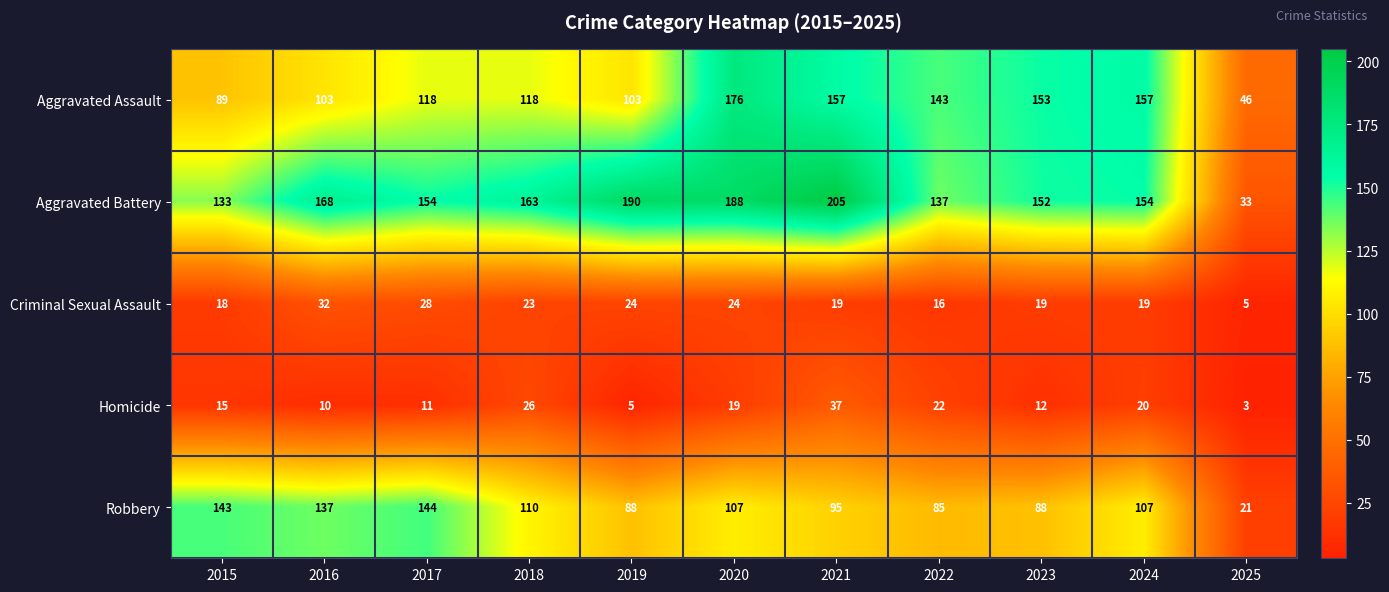

What is the total value across all series at 2017?

455